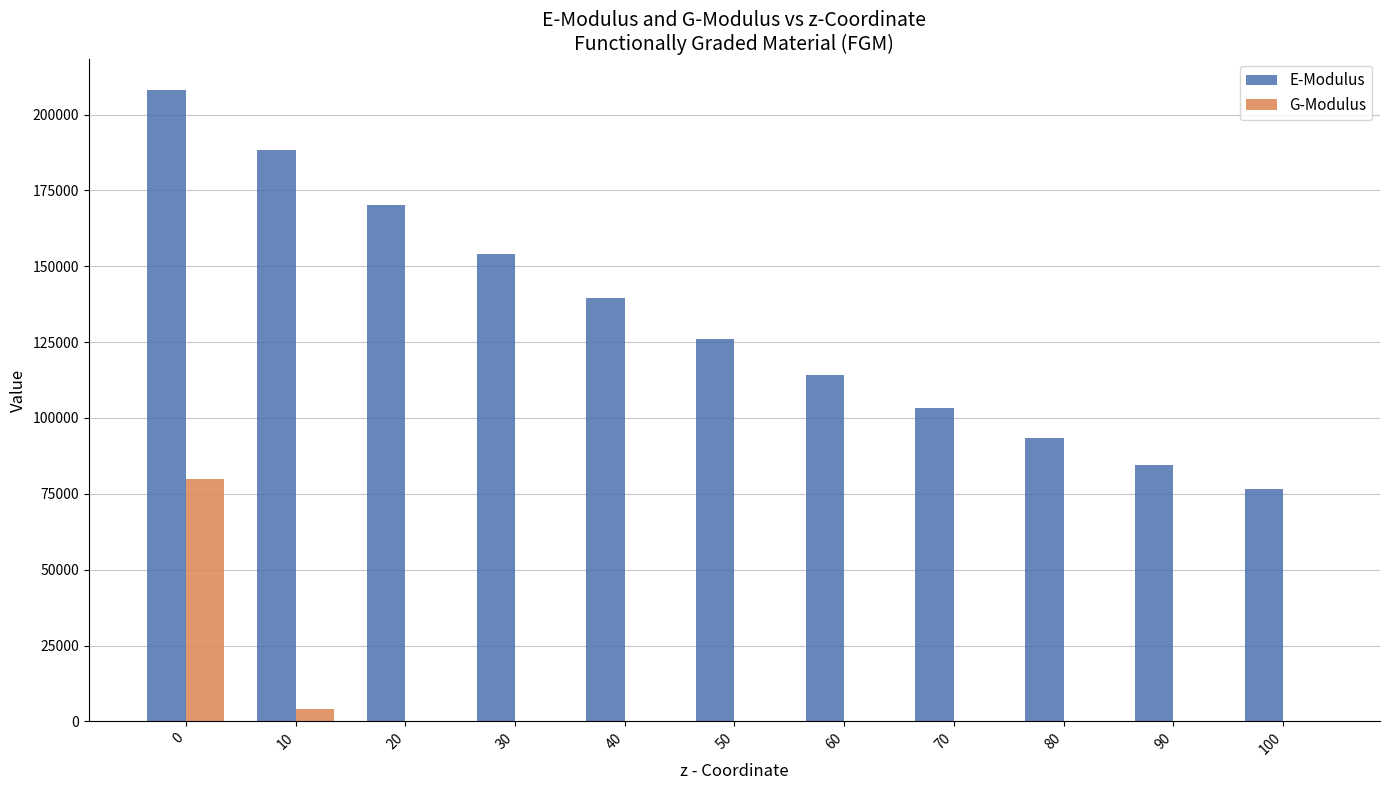

How many groups of bars are there?

11